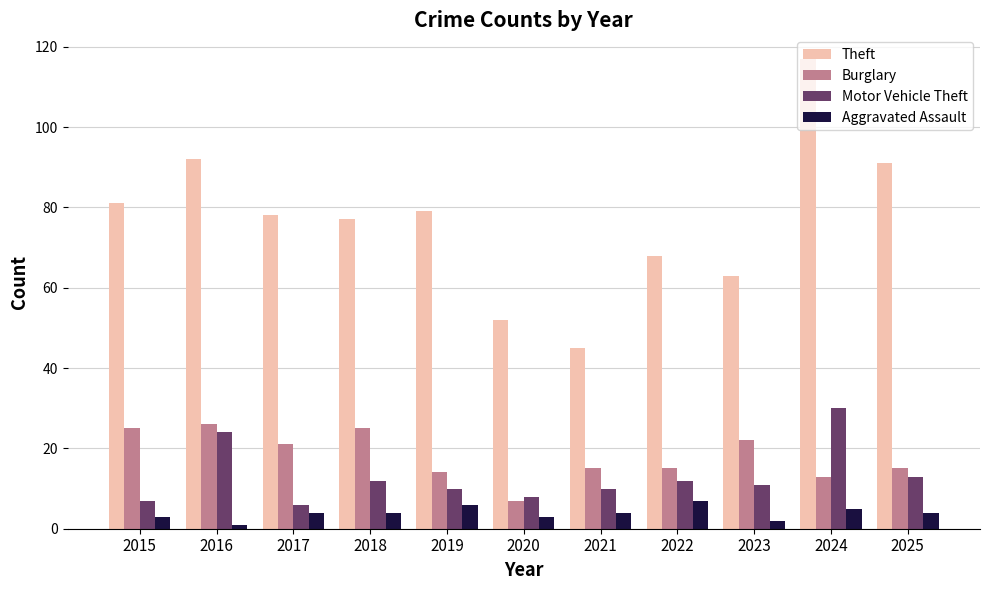

What is the value of the Theft bar at the 2nd from the left?

92